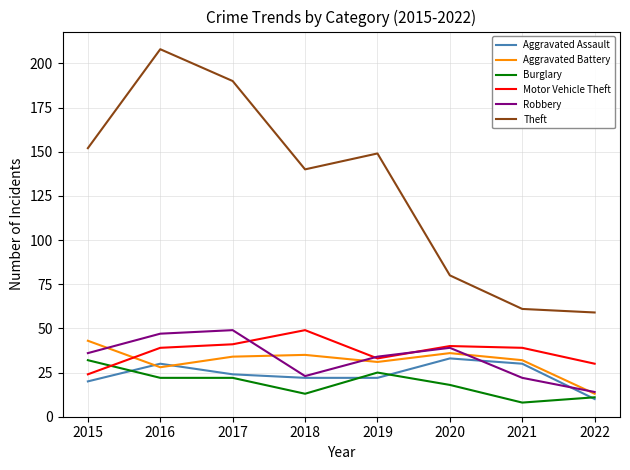

Reading left to right, what are all the values shown in this chart?

Aggravated Assault: 2015=20	2016=30	2017=24	2018=22	2019=22	2020=33	2021=30	2022=10
Aggravated Battery: 2015=43	2016=28	2017=34	2018=35	2019=31	2020=36	2021=32	2022=13
Burglary: 2015=32	2016=22	2017=22	2018=13	2019=25	2020=18	2021=8	2022=11
Motor Vehicle Theft: 2015=24	2016=39	2017=41	2018=49	2019=33	2020=40	2021=39	2022=30
Robbery: 2015=36	2016=47	2017=49	2018=23	2019=34	2020=39	2021=22	2022=14
Theft: 2015=152	2016=208	2017=190	2018=140	2019=149	2020=80	2021=61	2022=59